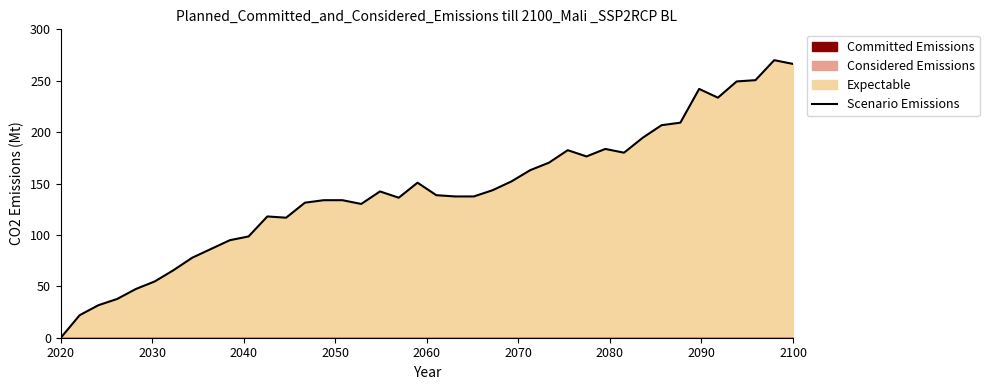

How many data points are less than 138?

20